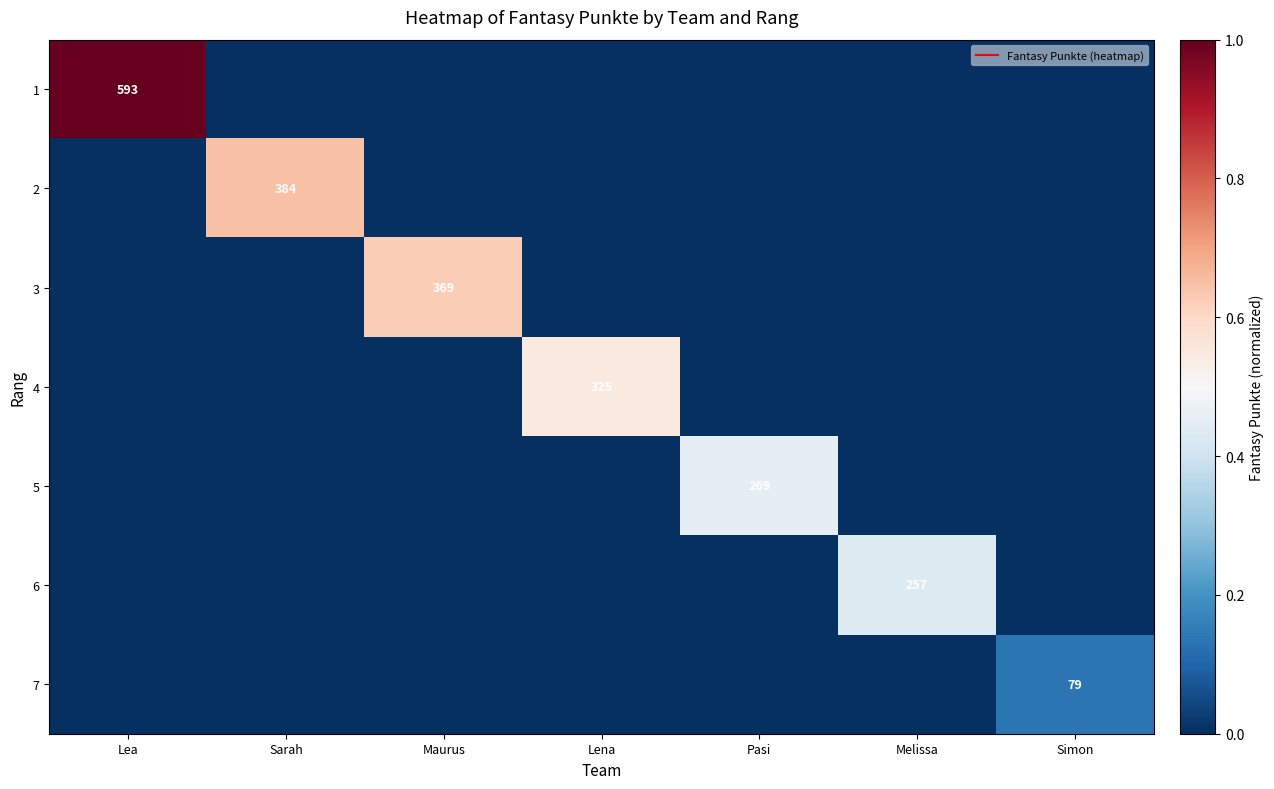

How many 7 values are between 0 and 1?

7